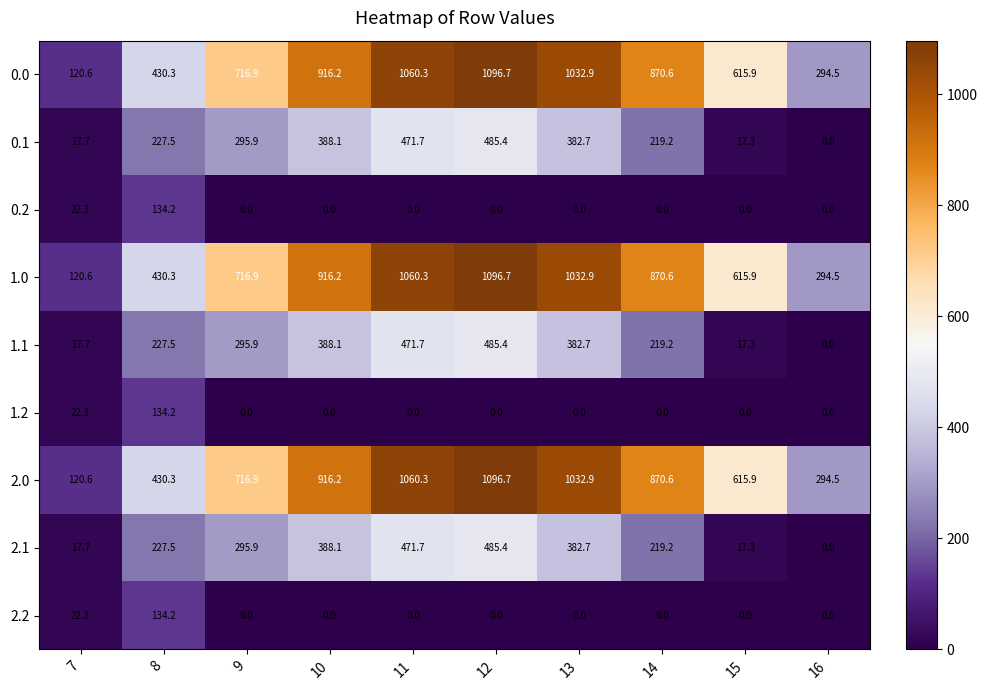

What is the difference between the highest and lowest values at 14?

870.6